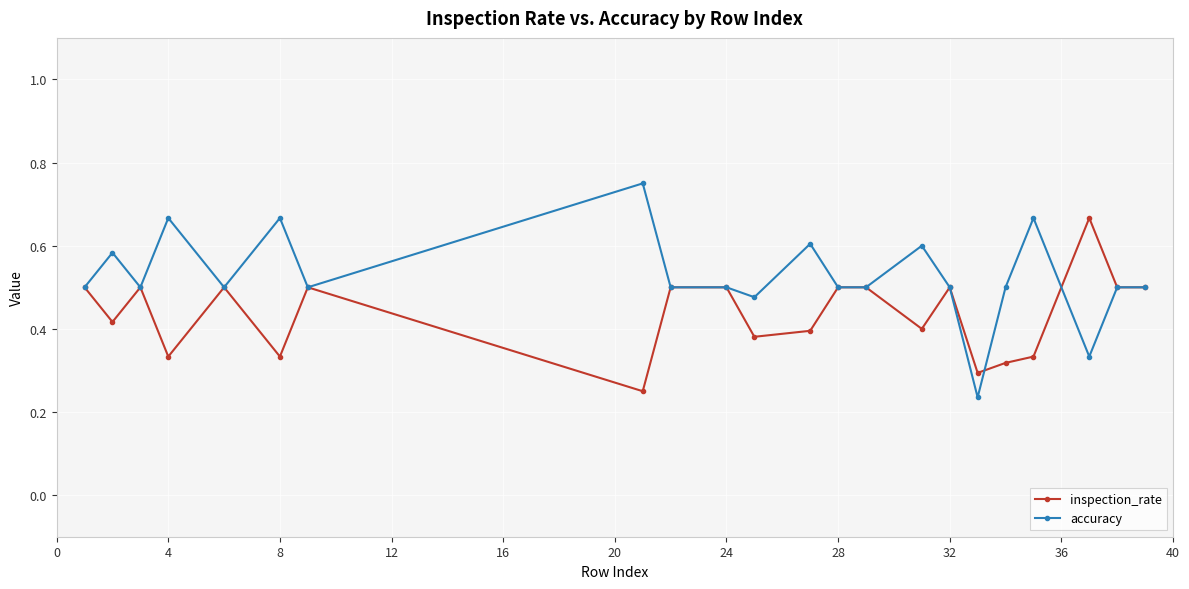

True or false: accuracy has more than 1 interior local peaks.

True